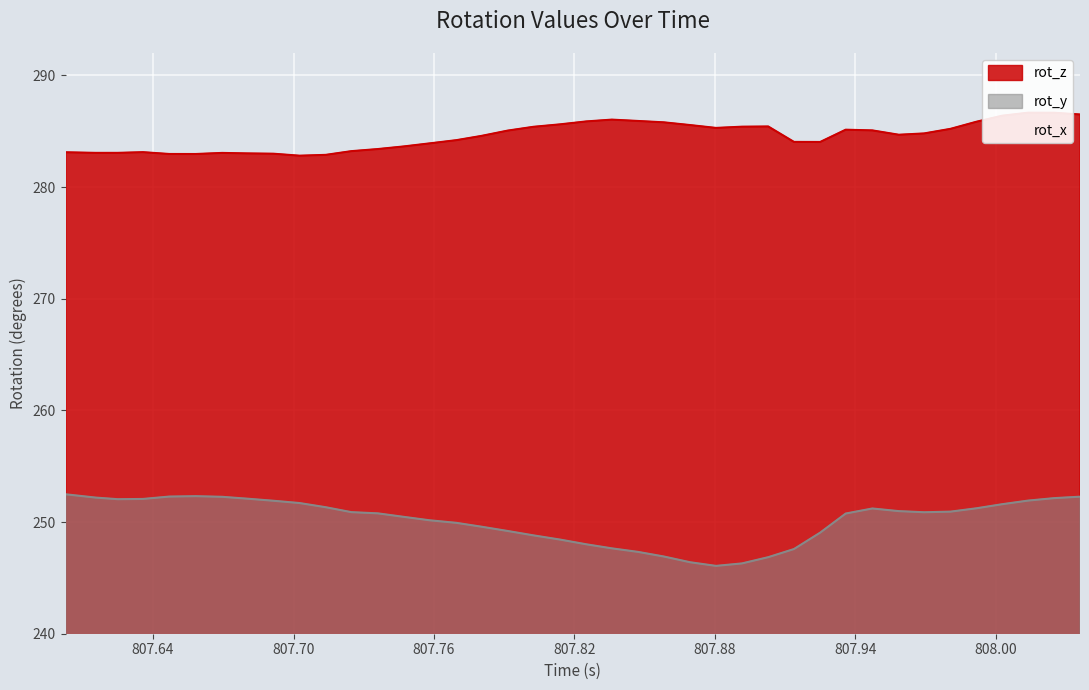

How many values in the rot_y series exceed 250?

25